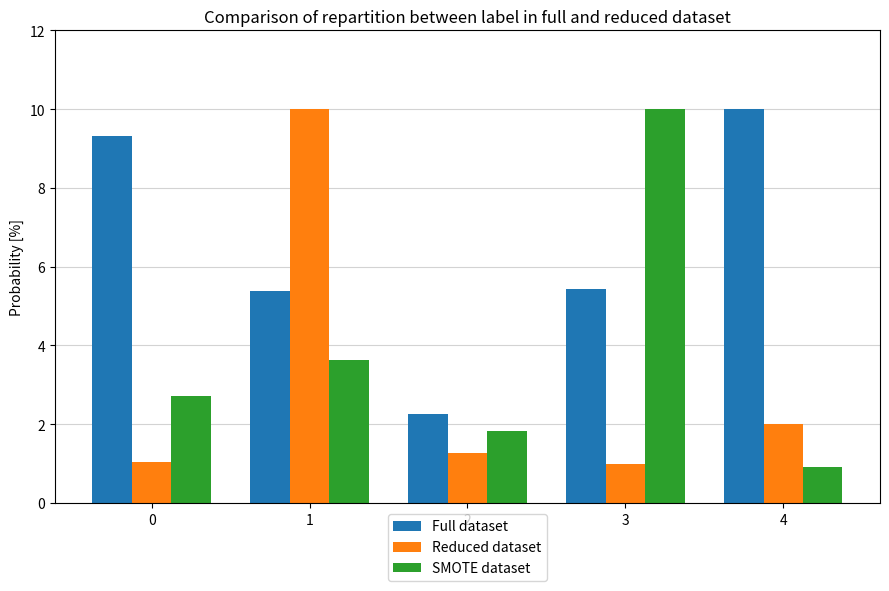

List the series in order of their overall mean, lowest first.

Reduced dataset, SMOTE dataset, Full dataset